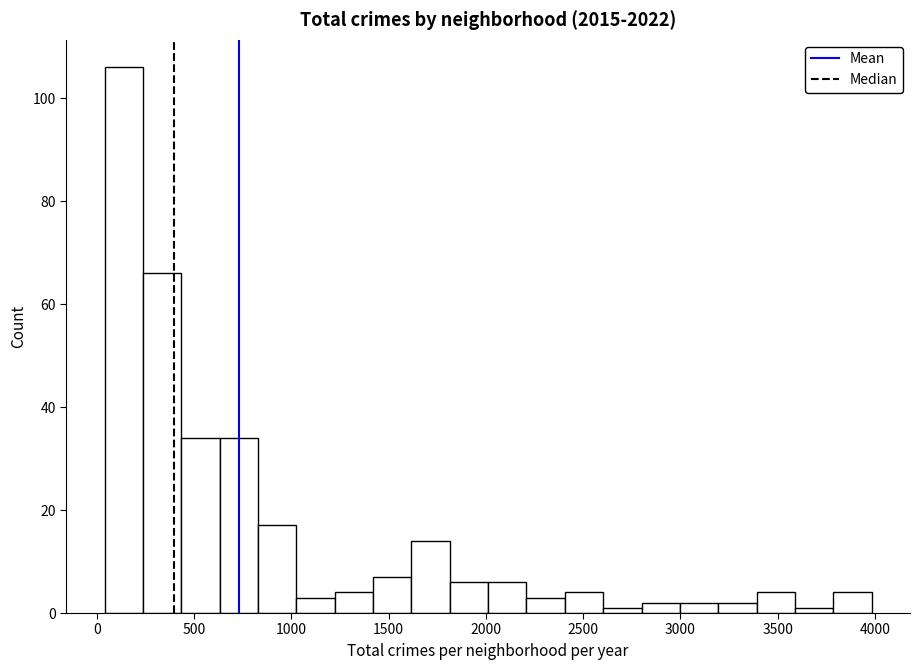

Around what value on the x-axis is the tallest bar? Give the approximate position of its centre, as read against the axis.

150